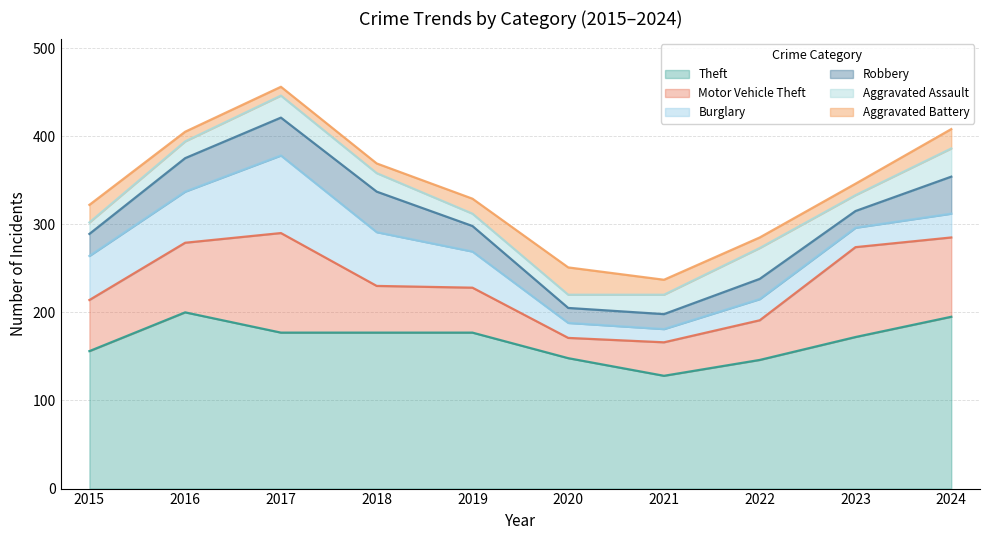

What is the sum of all Theft values?

1676